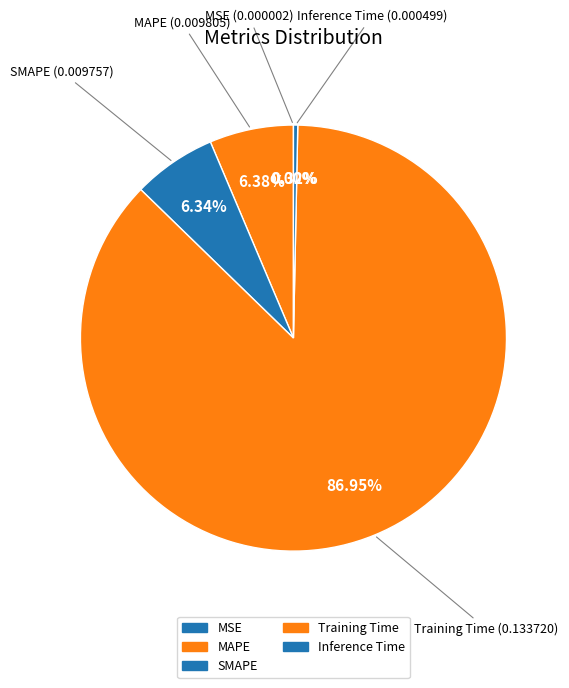

What is the smallest slice in the pie chart?

MSE